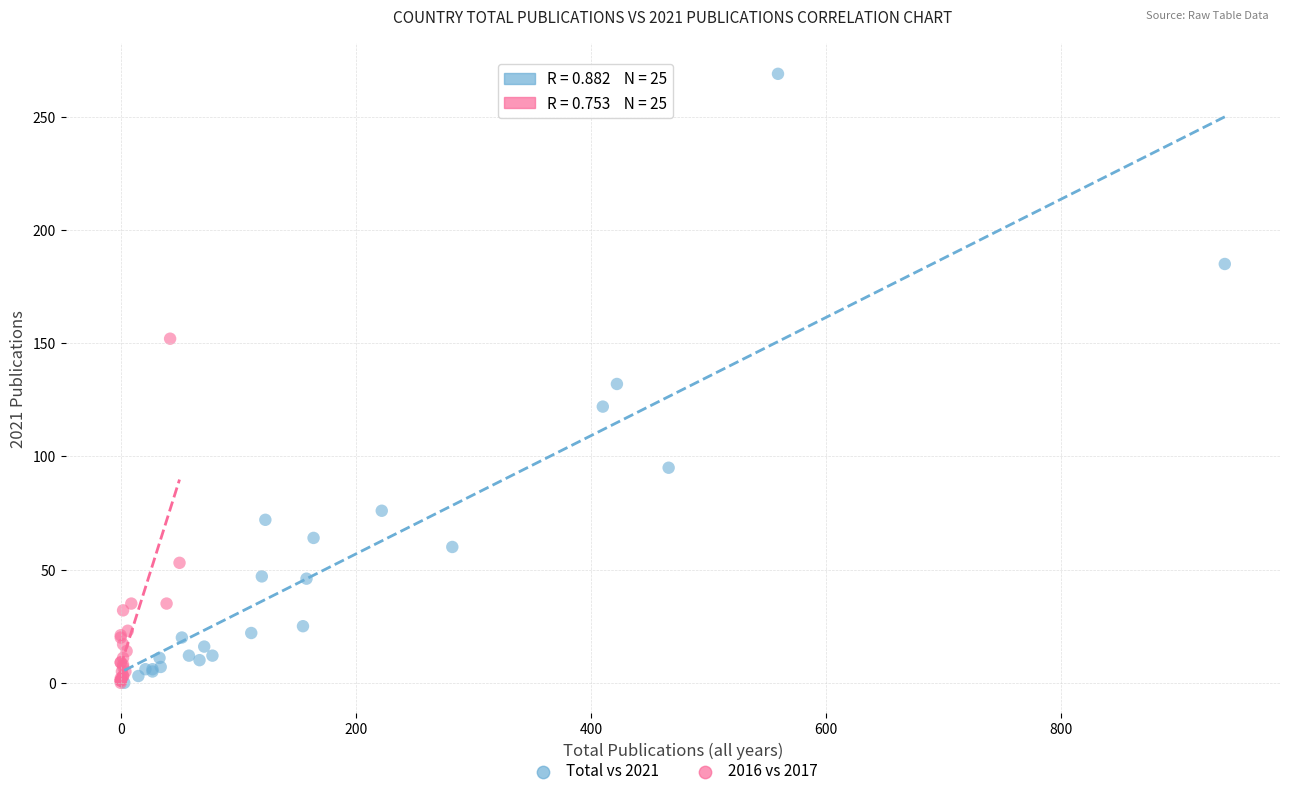

Which series contains the highest Y value?

Total vs 2021